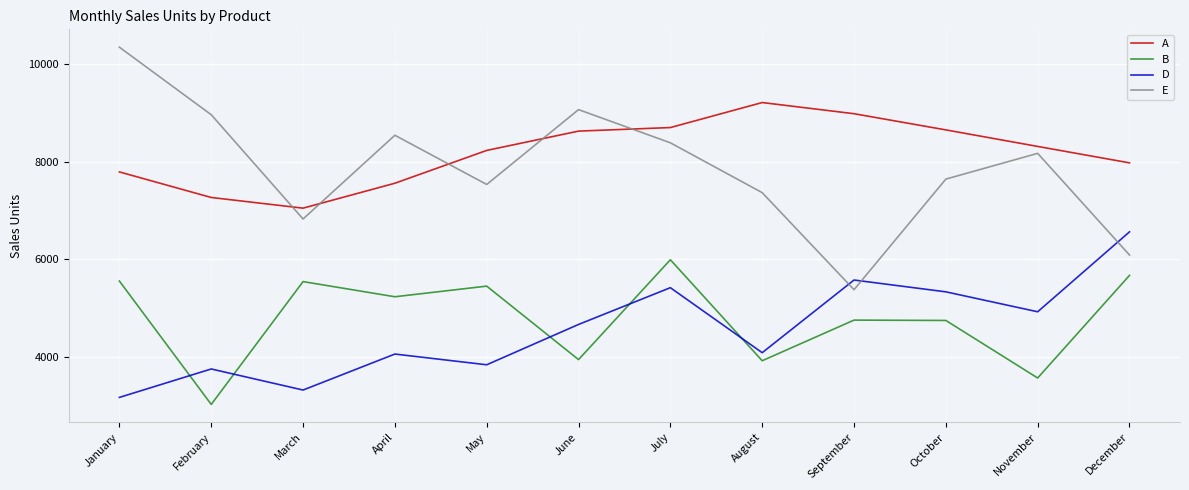

What is the average value of the E series?

7861